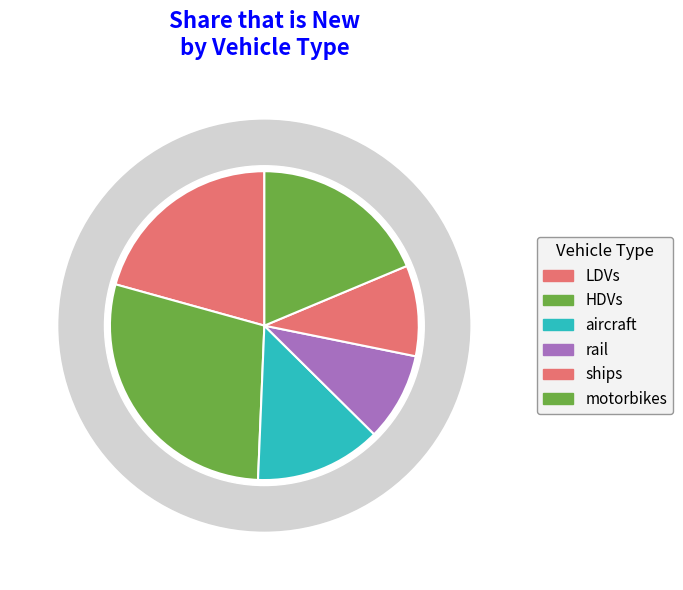

True or false: aircraft accounts for 13% of the total.

True